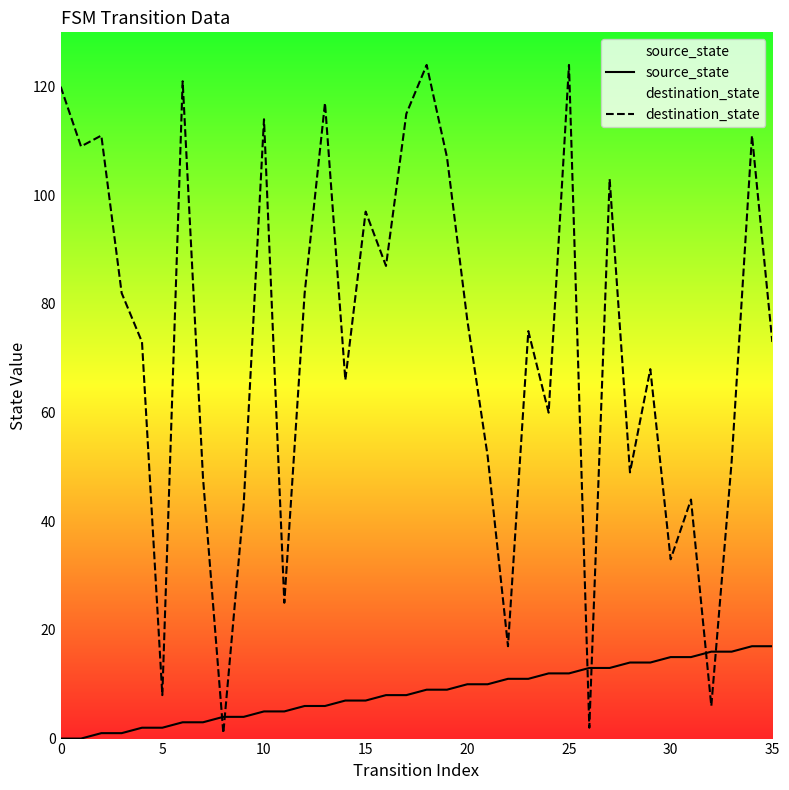

List the series in order of their peak value, highest first.

destination_state, source_state